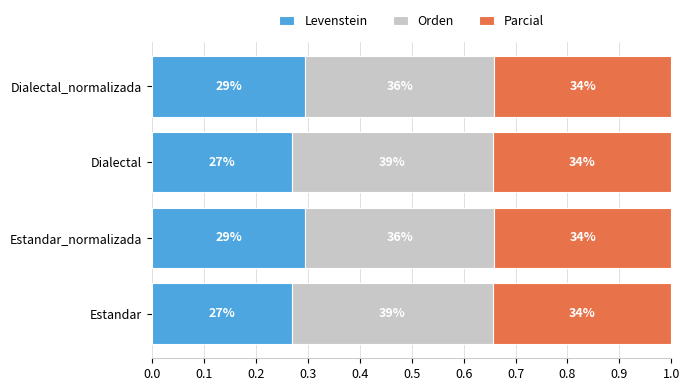

What are all the series names shown in the legend?

Levenstein, Orden, Parcial